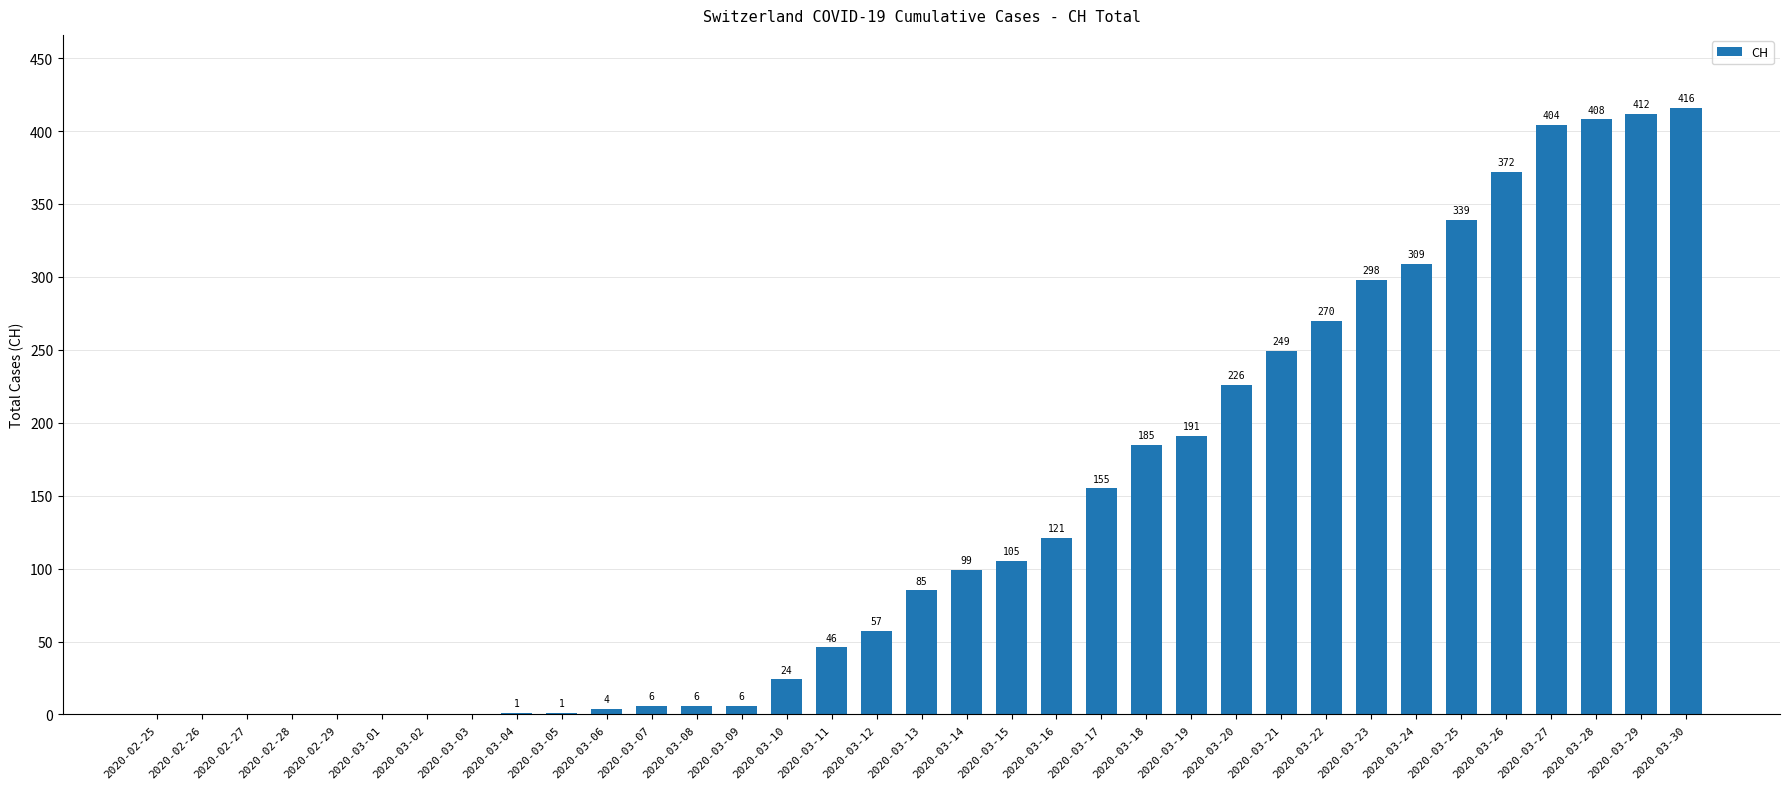

Does the chart contain stacked bars?

No